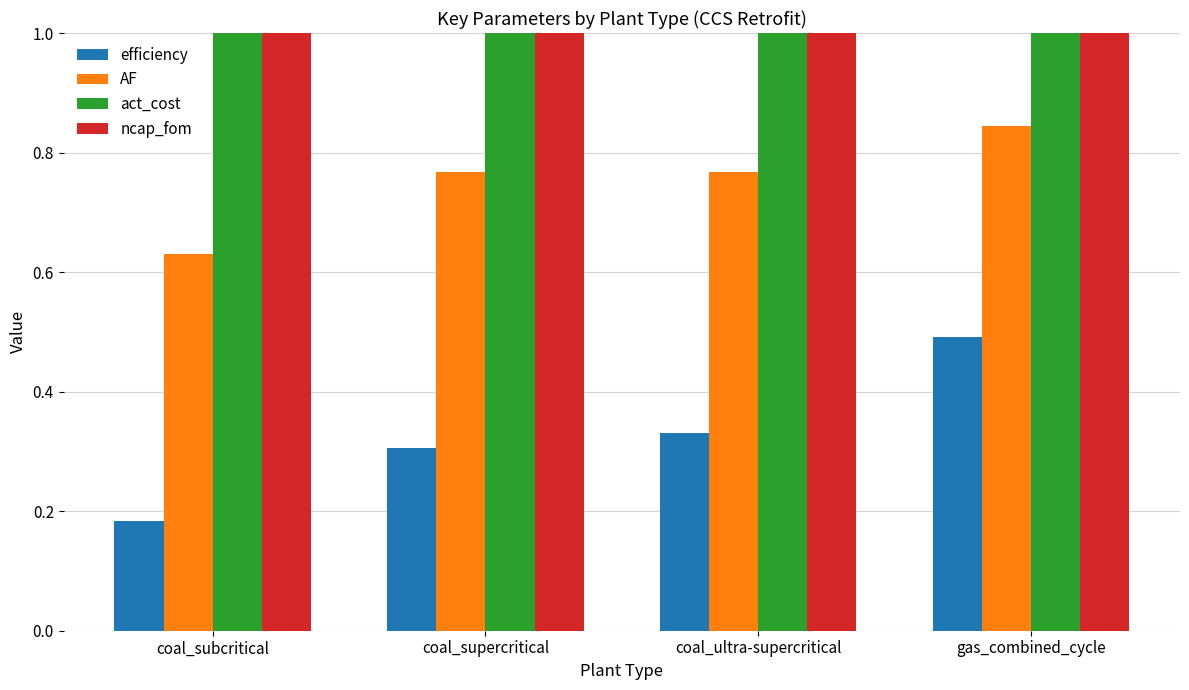

Rank the categories by ncap_fom value from highest to lowest.

coal_subcritical, gas_combined_cycle, coal_supercritical, coal_ultra-supercritical